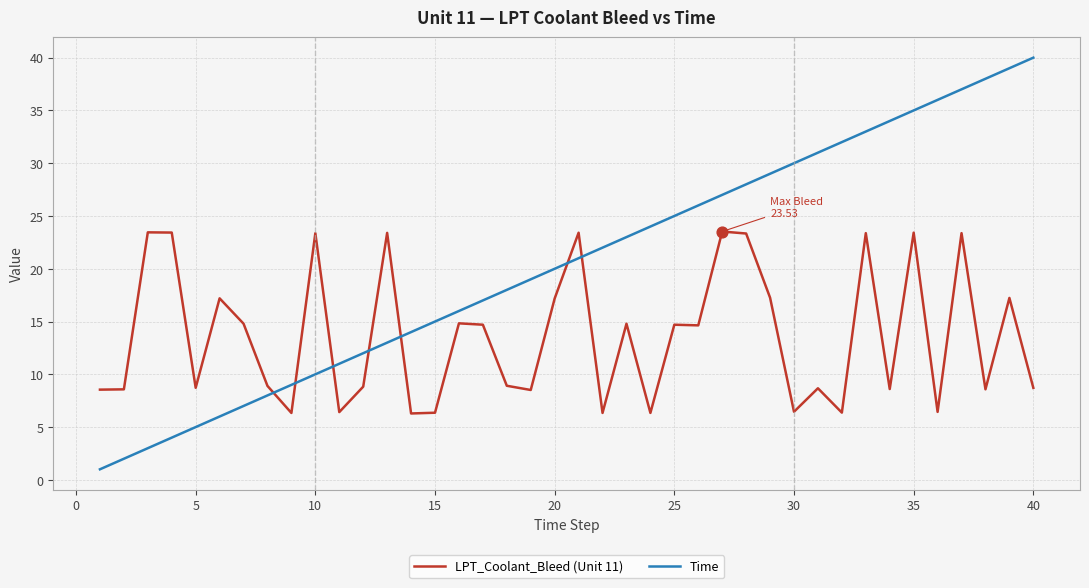

What are all the series names shown in the legend?

LPT_Coolant_Bleed (Unit 11), Time